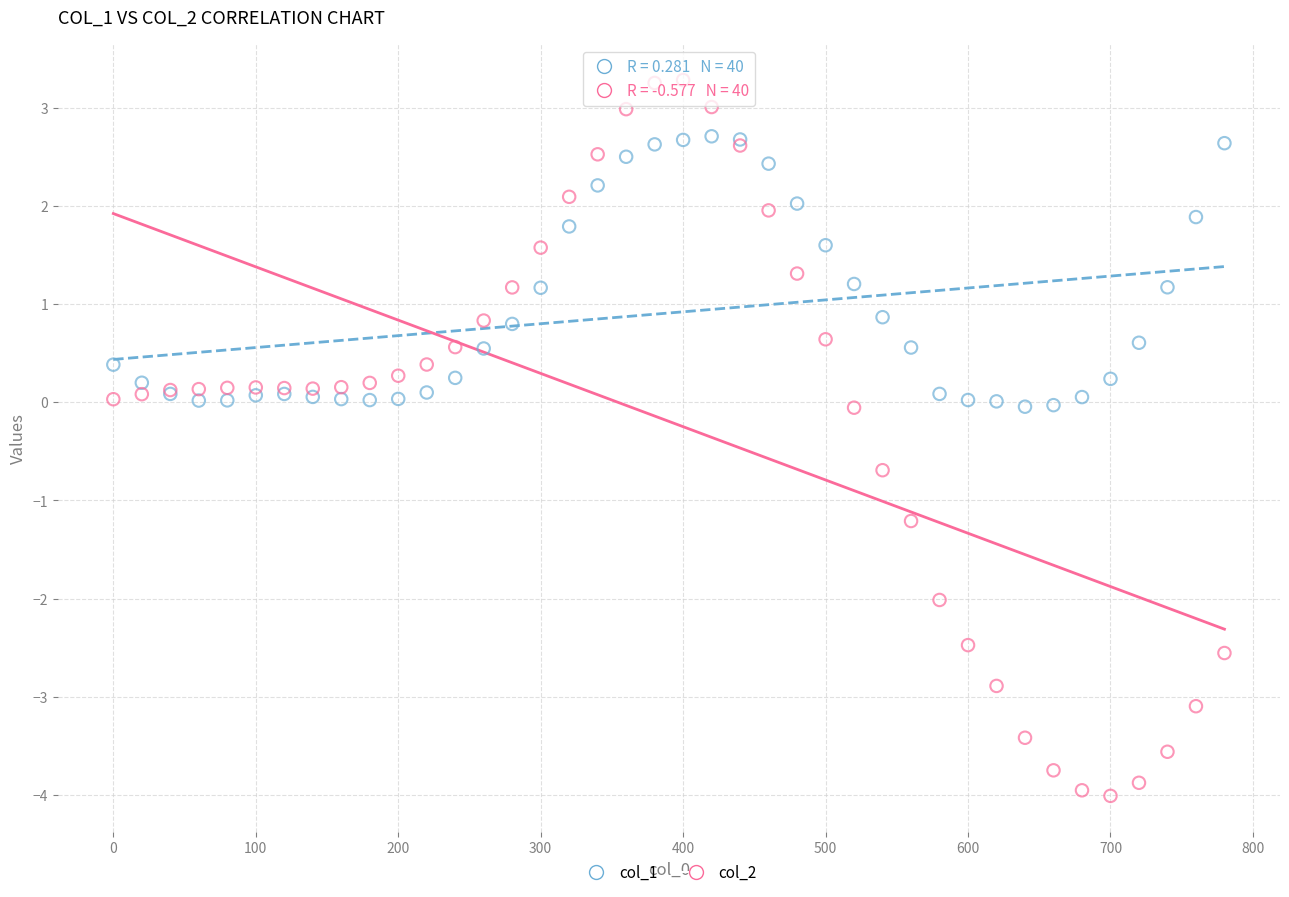

What is the X range (max minus min) for the scatter plot?

780.0